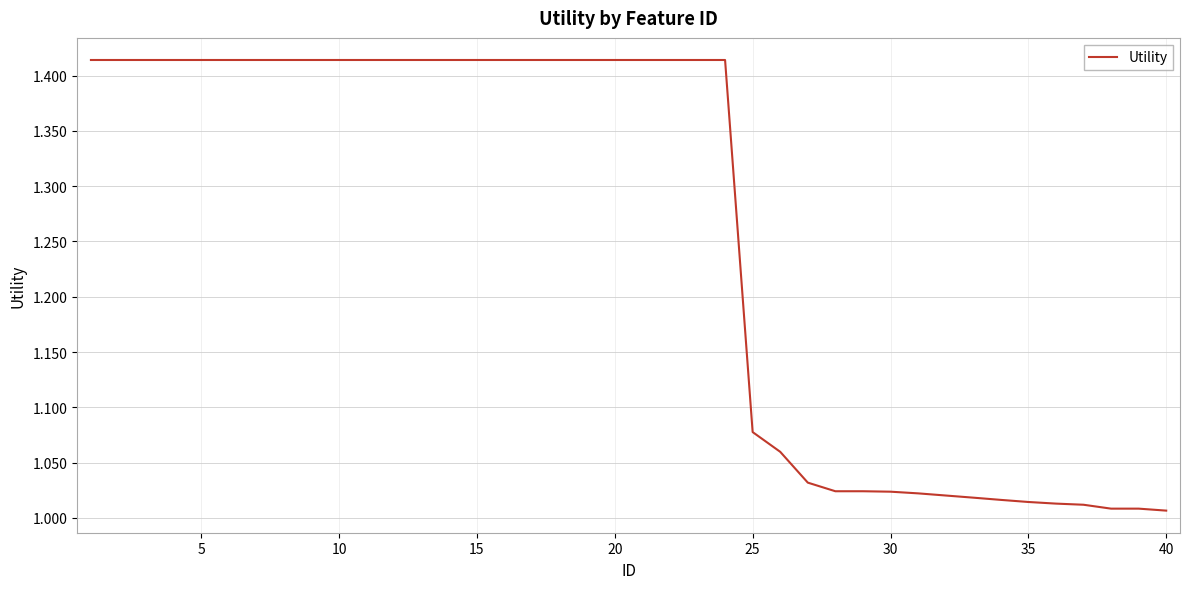

What is the difference between the maximum and minimum values?

0.4